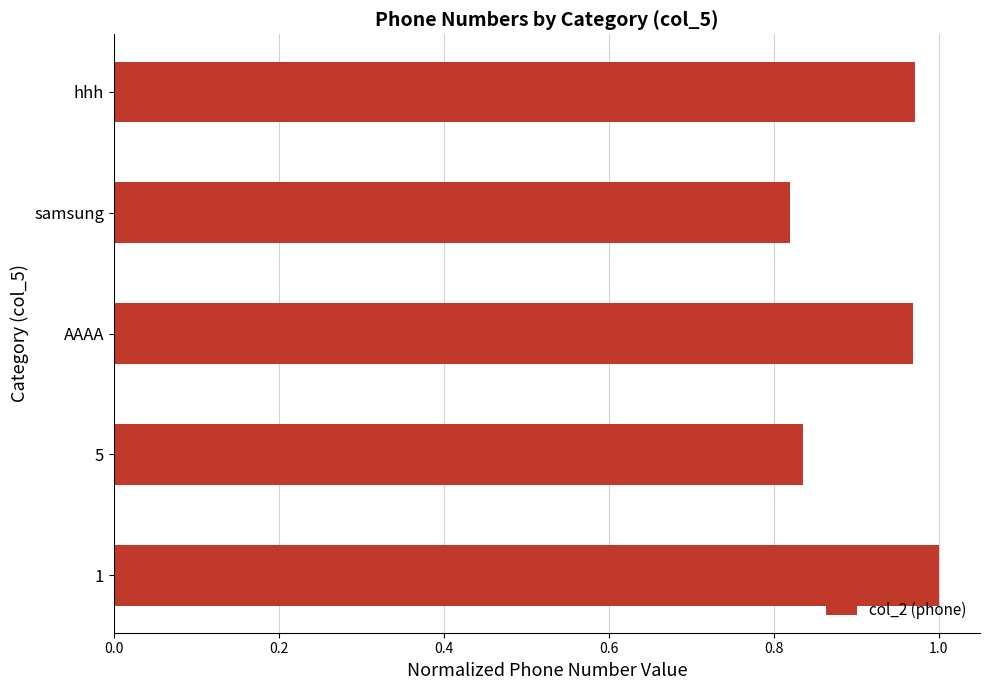

Count the number of categories in the chart.

5